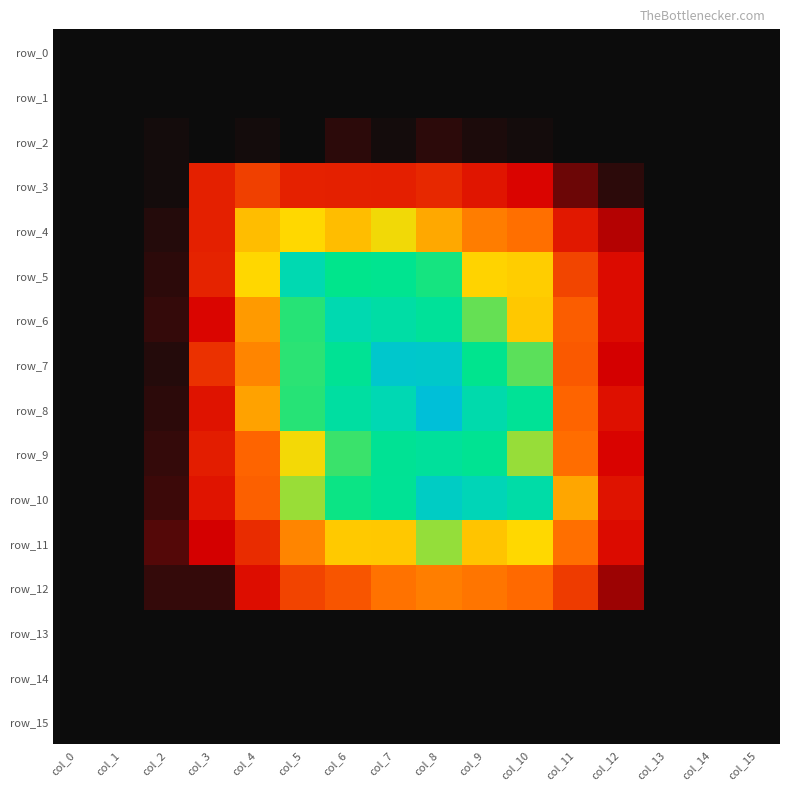

What is the total value across all series at col_6?

3.9